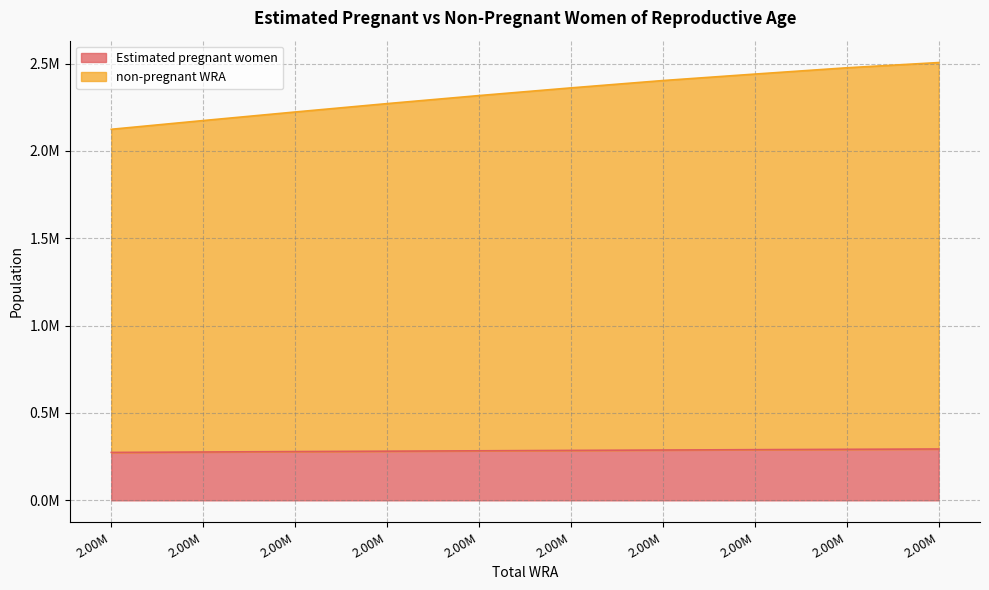

Which series has the largest total across all categories?

non-pregnant WRA